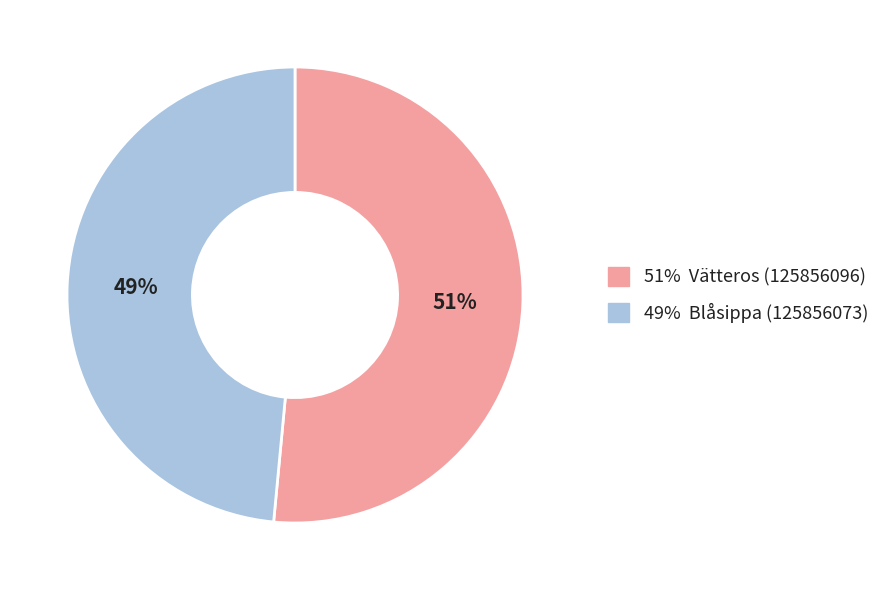

True or false: 51% Vätteros (125856096) accounts for 51% of the total.

True